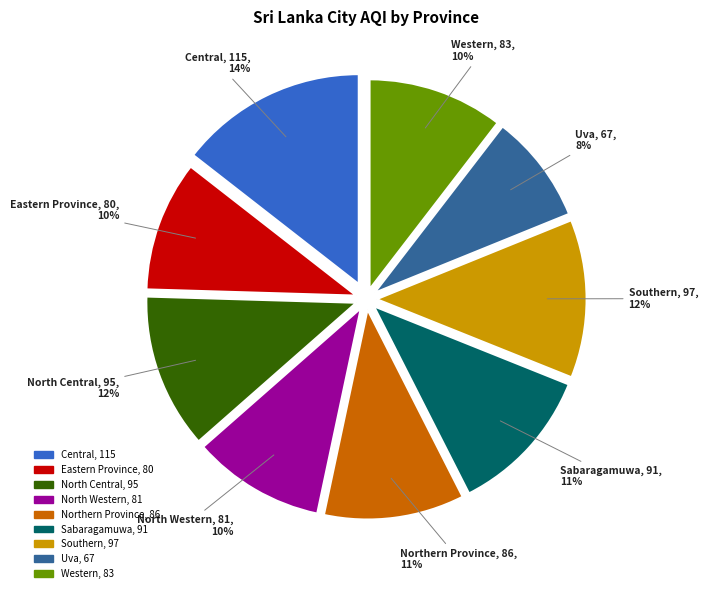

Which category has the biggest portion of the pie?

Central